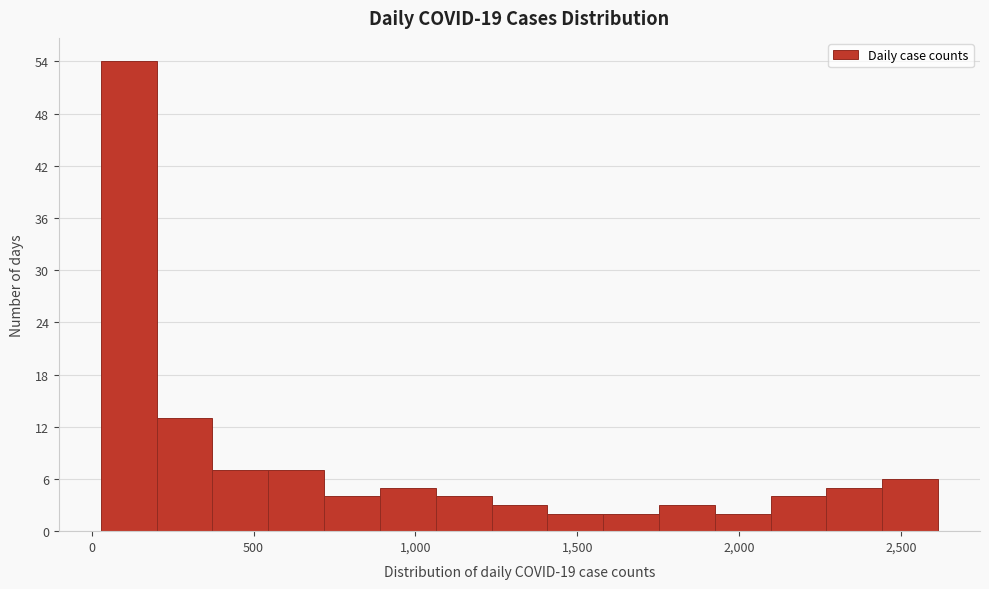

Around what value on the x-axis is the tallest bar? Give the approximate position of its centre, as read against the axis.

100